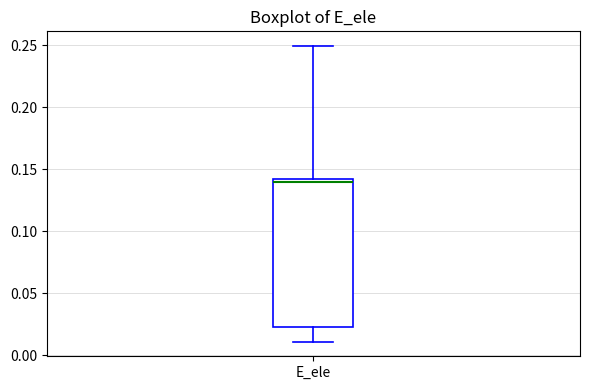

Where is the lower edge of the box for E_ele on the y-axis? The values are not printed on the chart, so give them approximately, as read against the axis.

0.025